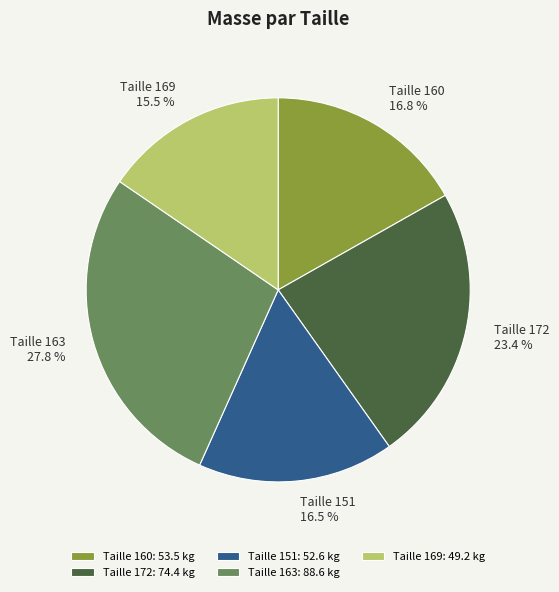

How many slices are in this pie chart?

5